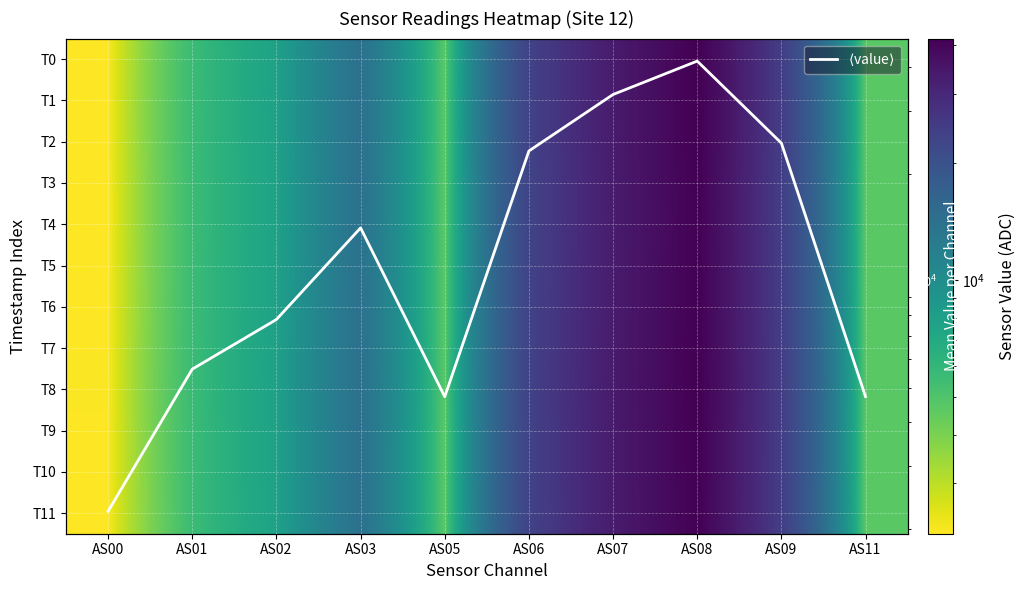

What is the difference between the highest and lowest values at AS03?

96.0